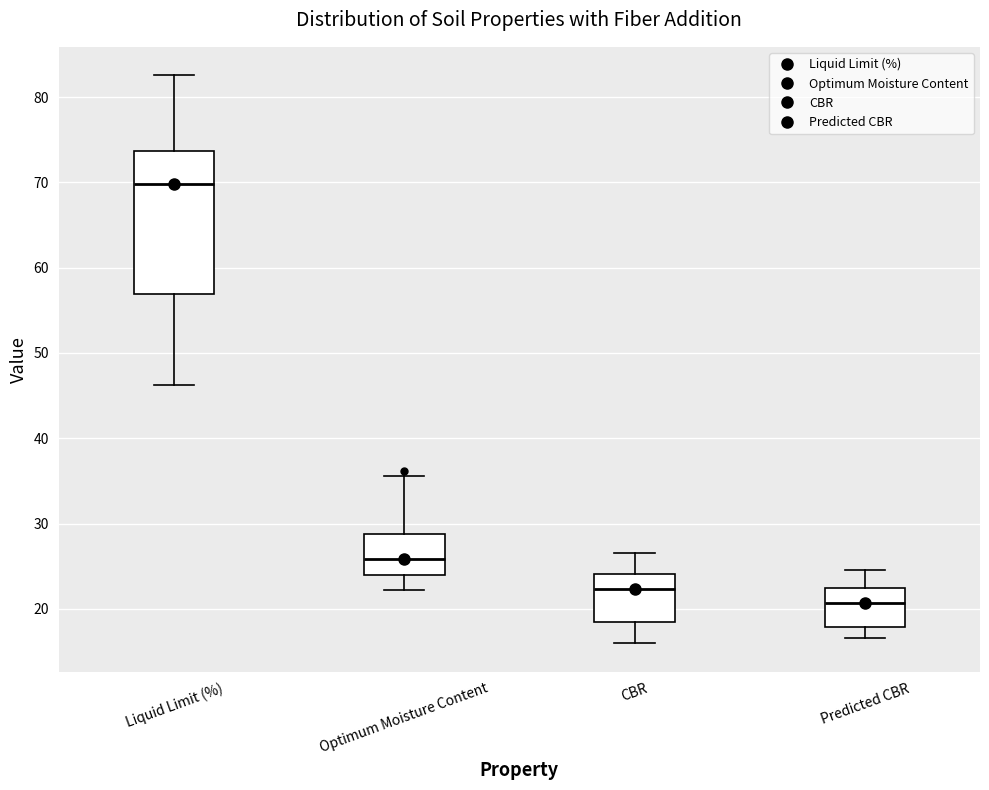

Reading left to right, transcribe this box plot: for each box, give where its median line is, the range the box spans, and where its two whiskers end, as read against the y-axis. The values are not printed on the chart, so give them approximately, as read against the axis.

Liquid Limit (%): median 70, box 57 to 74, whiskers 46 to 83
Optimum Moisture Content: median 26, box 24 to 29, whiskers 22 to 36
CBR: median 22, box 18 to 24, whiskers 16 to 27
Predicted CBR: median 21, box 18 to 22, whiskers 17 to 25